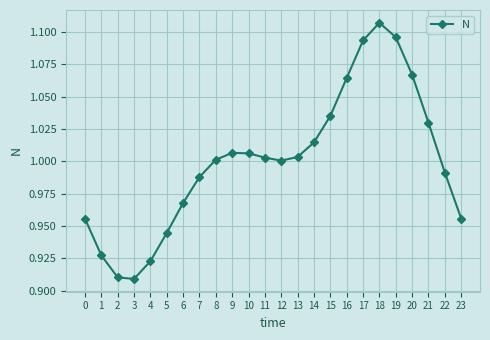

Count the number of data series in this chart.

1